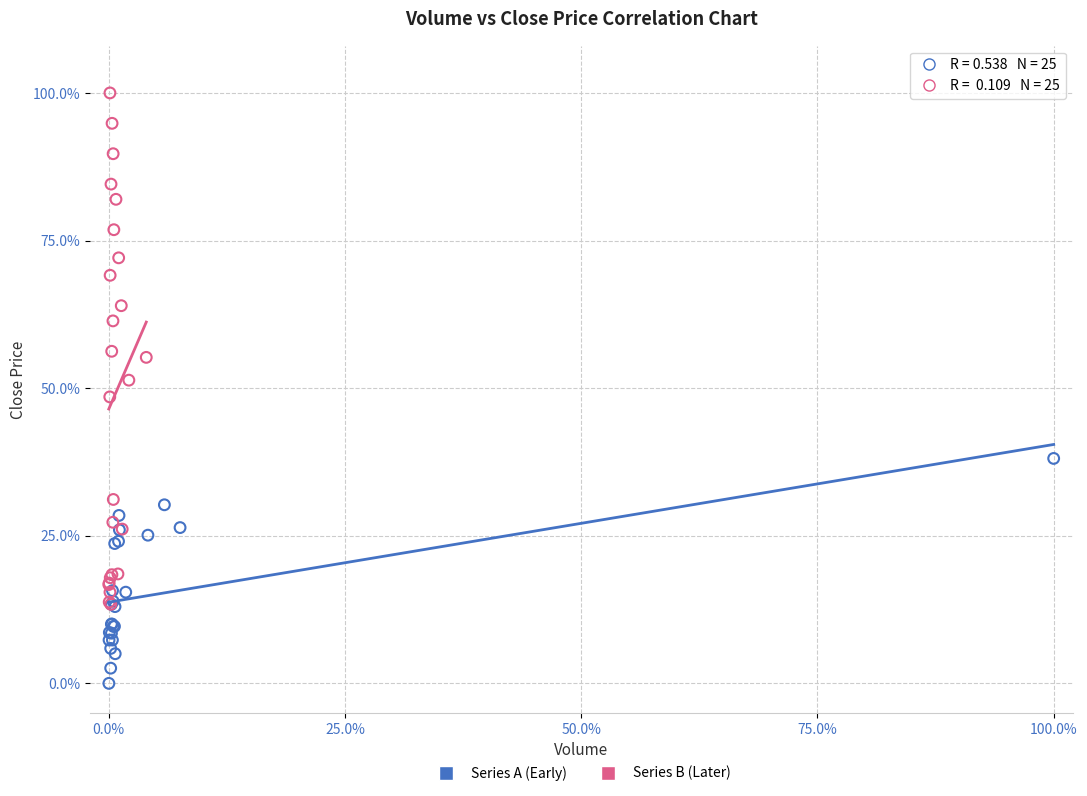

Which series has the largest Y range (max minus min)?

Series B (Later)